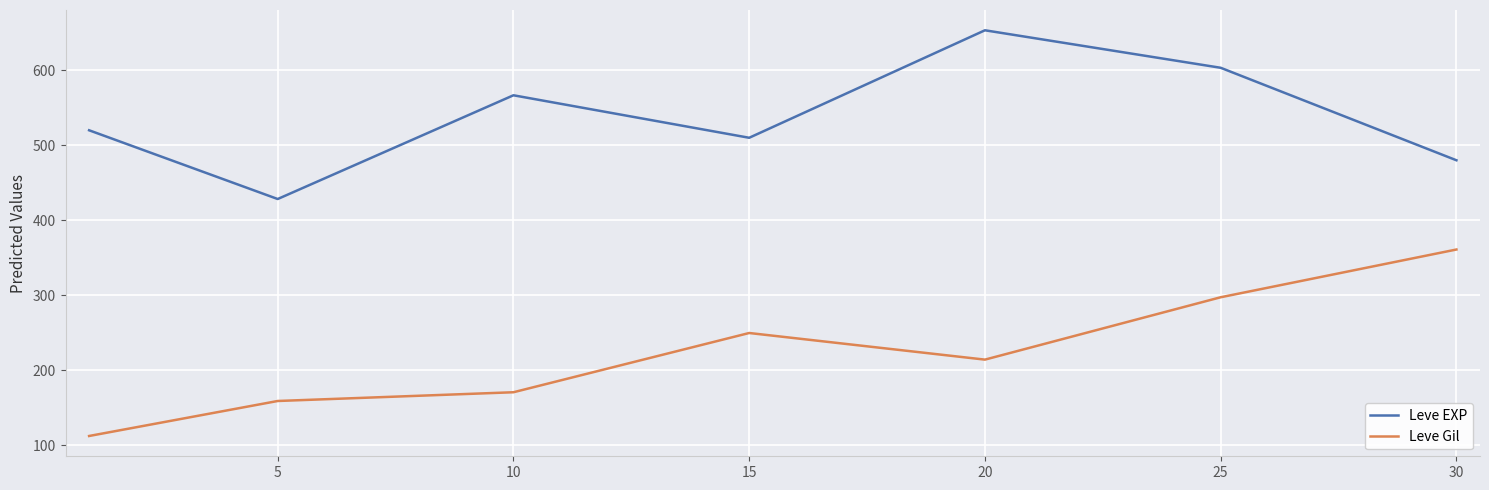

True or false: Leve Gil and Leve EXP intersect in this chart.

False